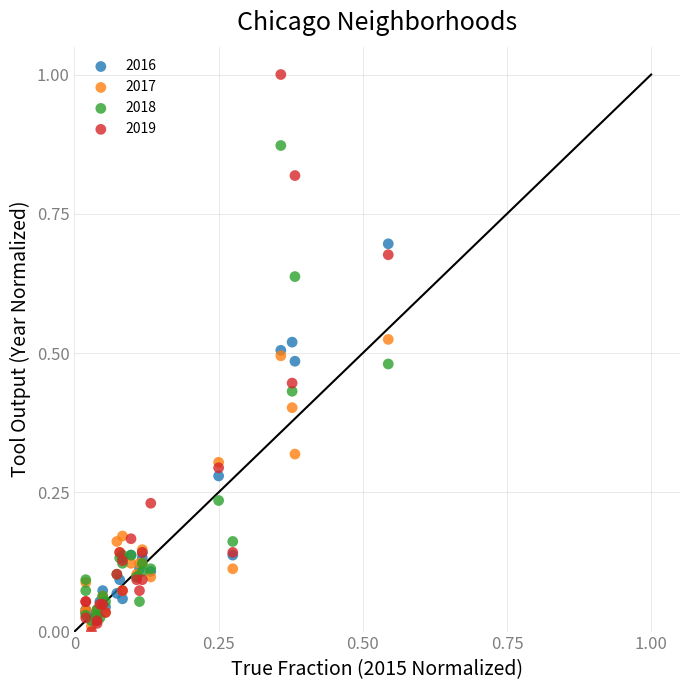

What are all the series names shown in the legend?

2016, 2017, 2018, 2019